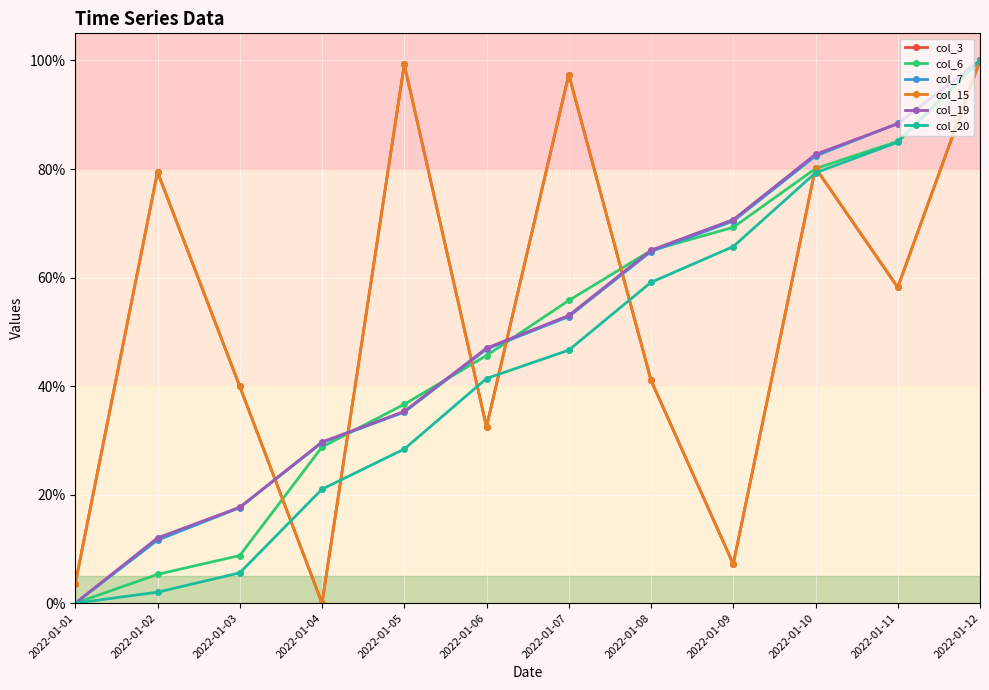

At how many categories does at least one series exceed 78?

6